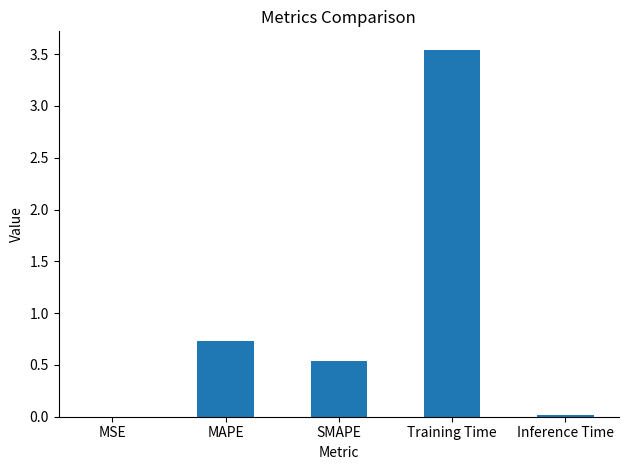

True or false: the data shows 0.0 at MSE.

True